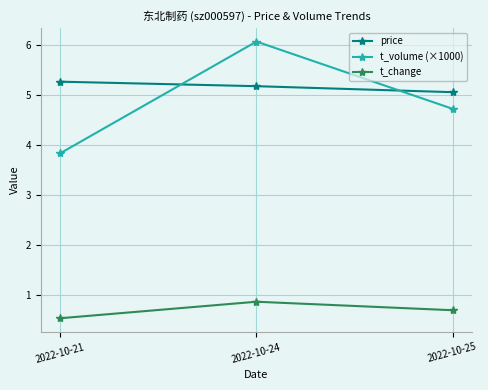

Reading right to left, list all the values displayed in this chart.

price: 2022-10-25=5.1	2022-10-24=5.2	2022-10-21=5.3
t_volume (×1000): 2022-10-25=4.7	2022-10-24=6.1	2022-10-21=3.8
t_change: 2022-10-25=0.7	2022-10-24=0.9	2022-10-21=0.5